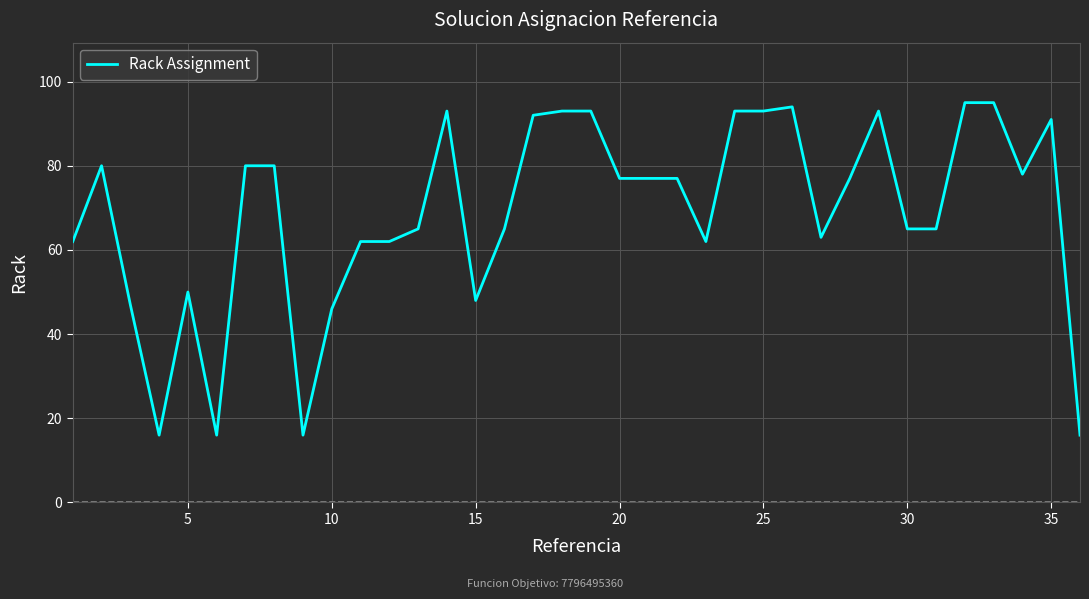

What is the maximum value shown in the chart?

95